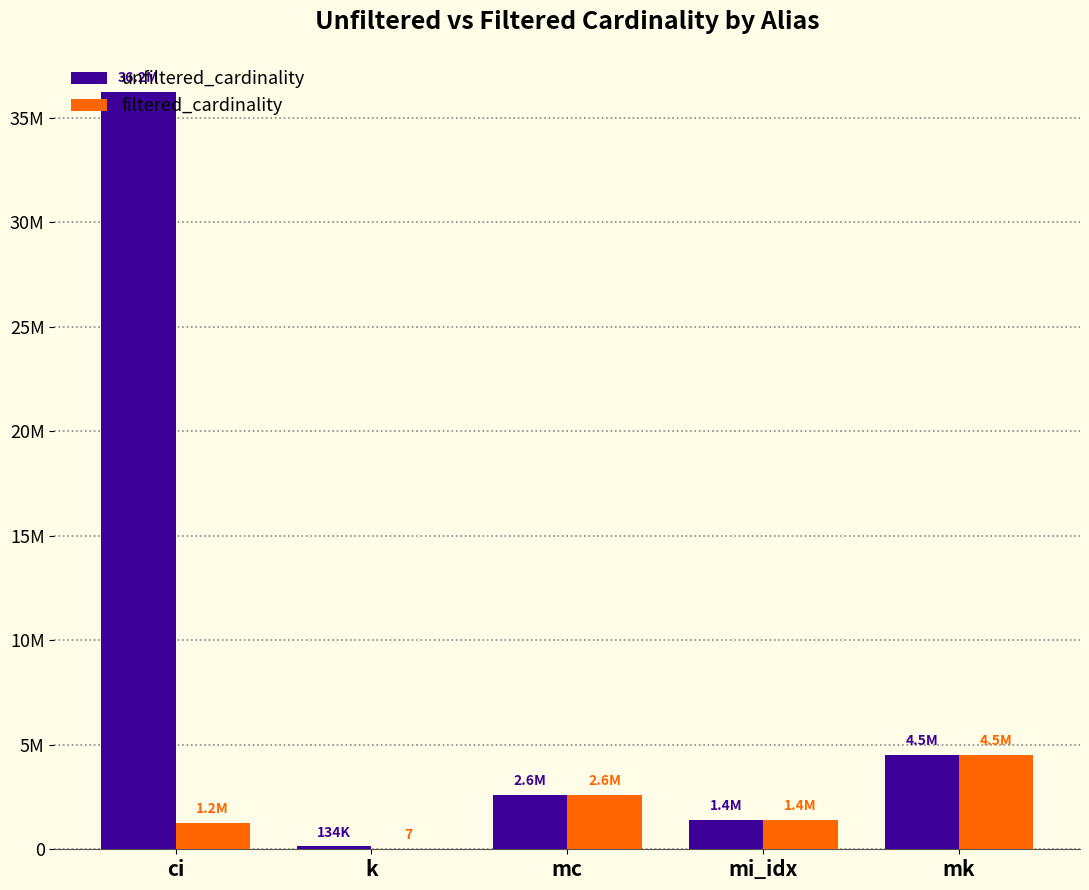

Which category has the highest value in the filtered_cardinality series?

mk